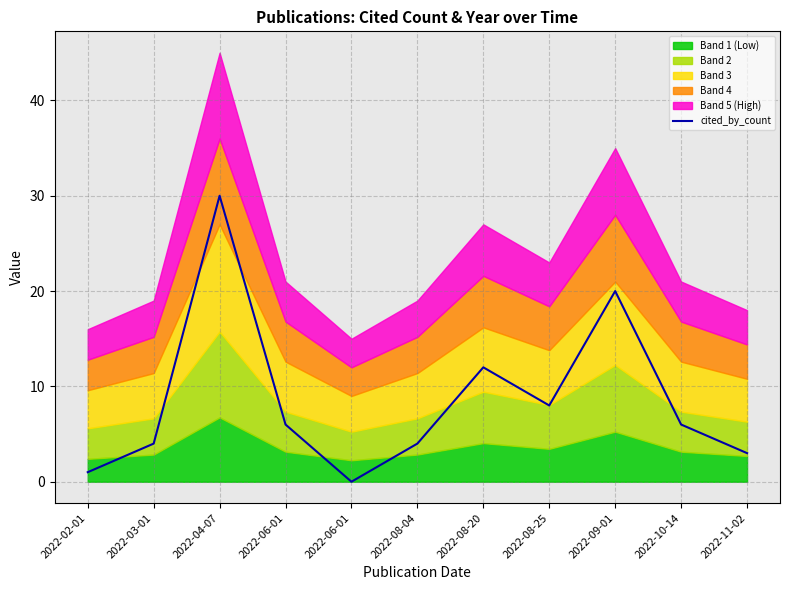

Reading left to right, list all the values displayed in this chart.

1	4	30	6	0	4	12	8	20	6	3